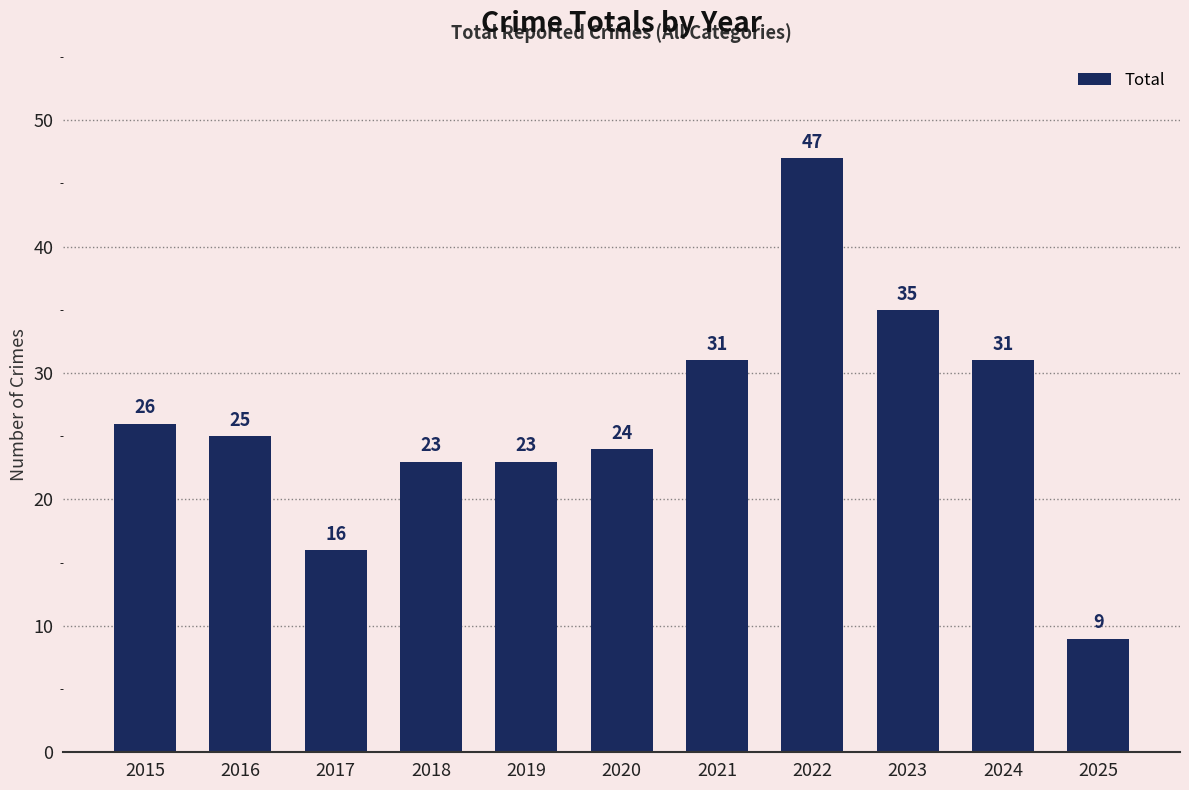

What is the maximum value shown in the chart?

47